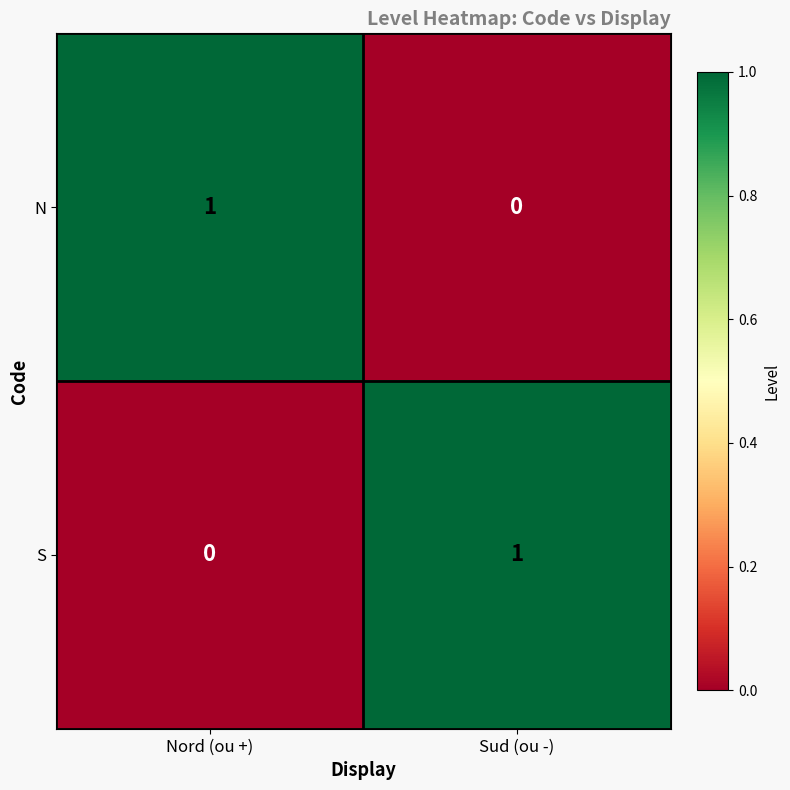

The value of S at Nord (ou +) is 1. True or false?

False